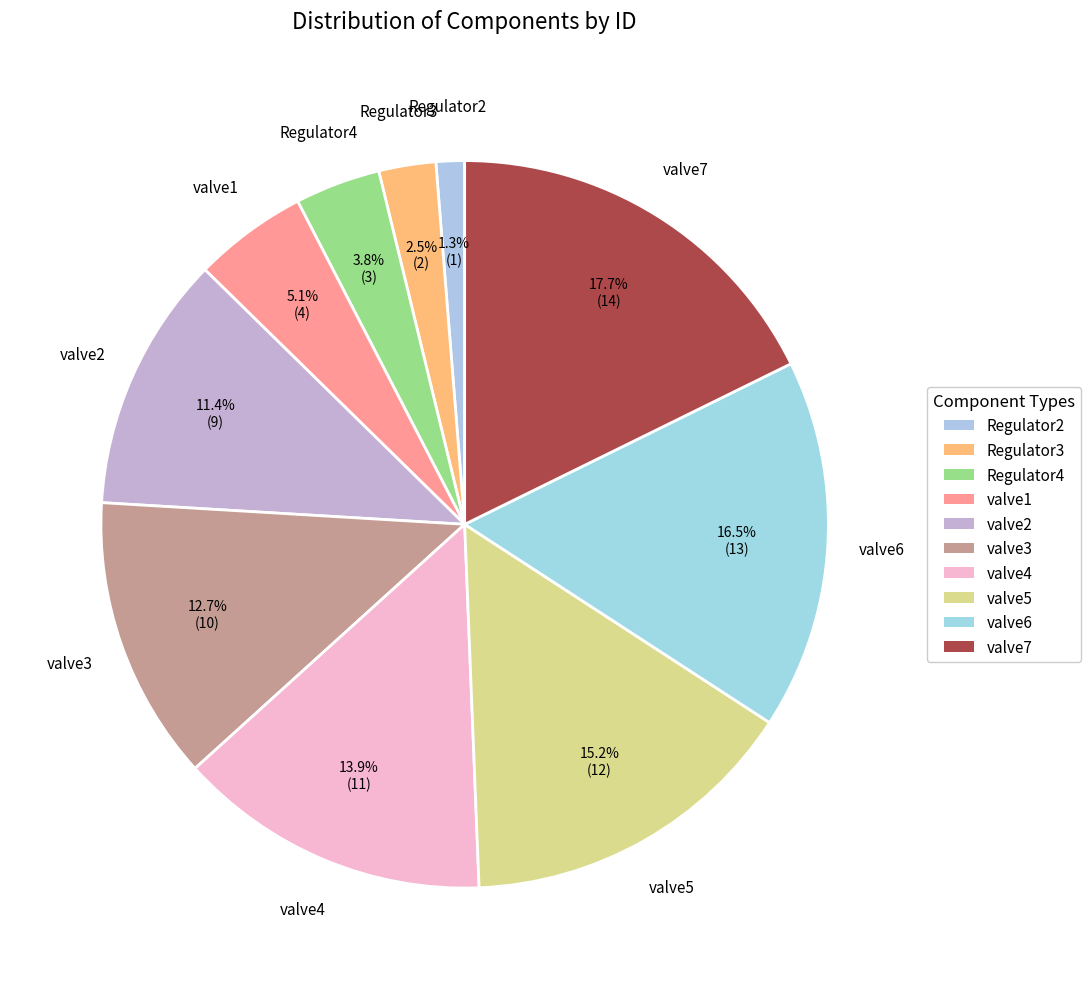

How many slices are in this pie chart?

10